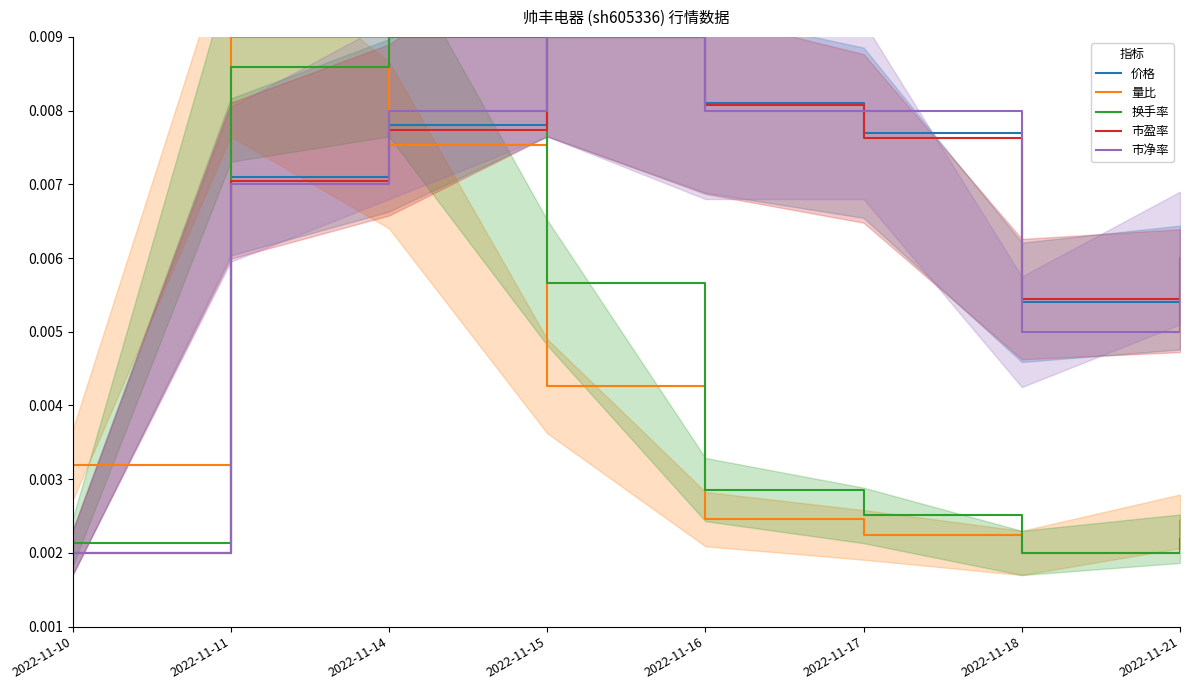

What are all the series names shown in the legend?

价格, 量比, 换手率, 市盈率, 市净率